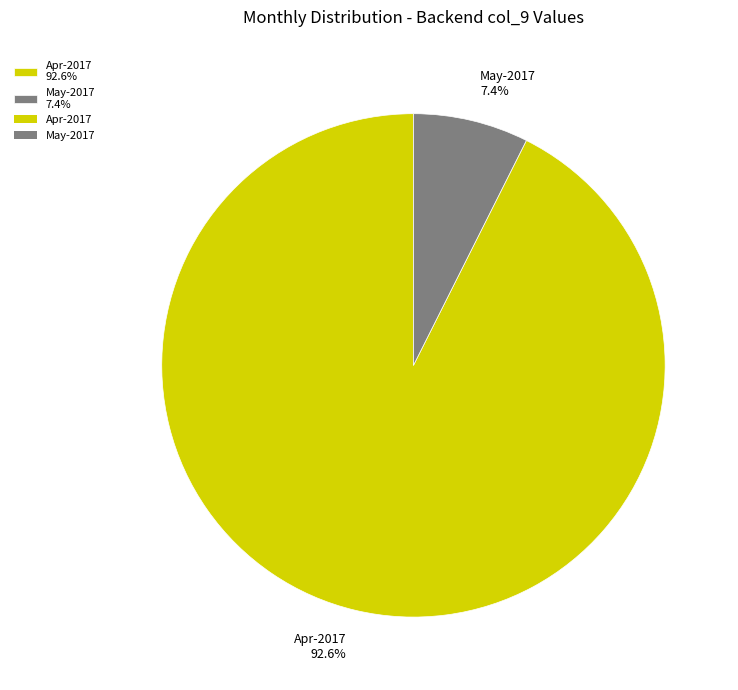

Count the number of slices in the pie.

2